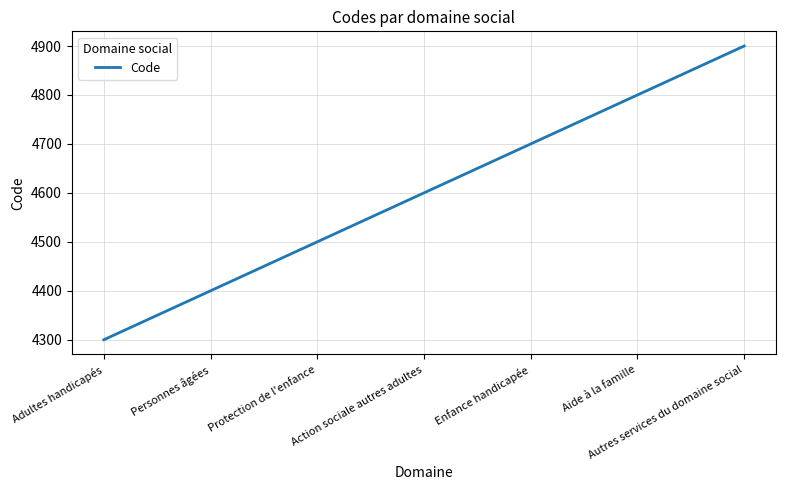

Does the chart have visible grid lines?

Yes